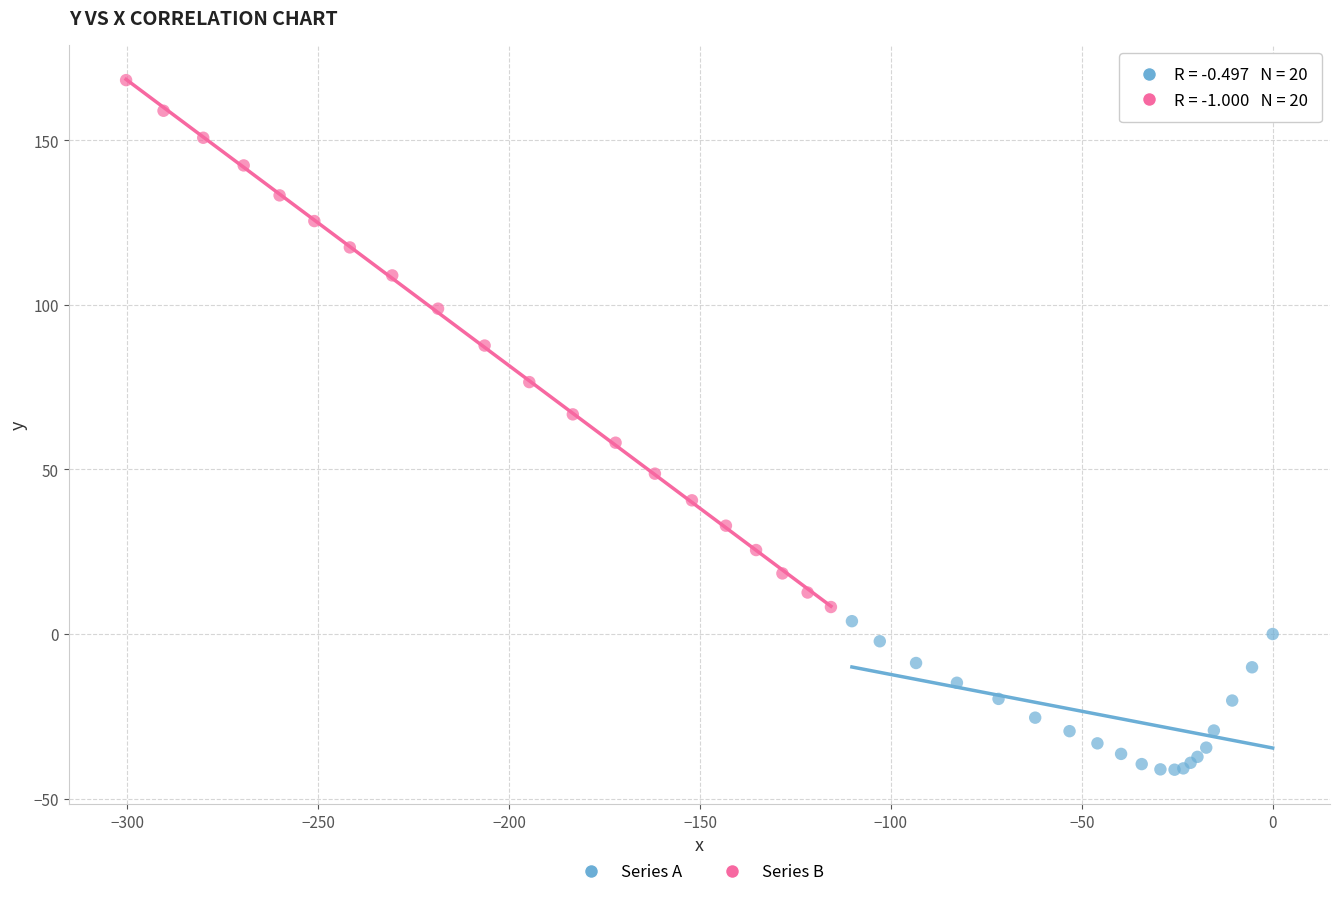

Which series reaches the minimum Y coordinate?

Series A